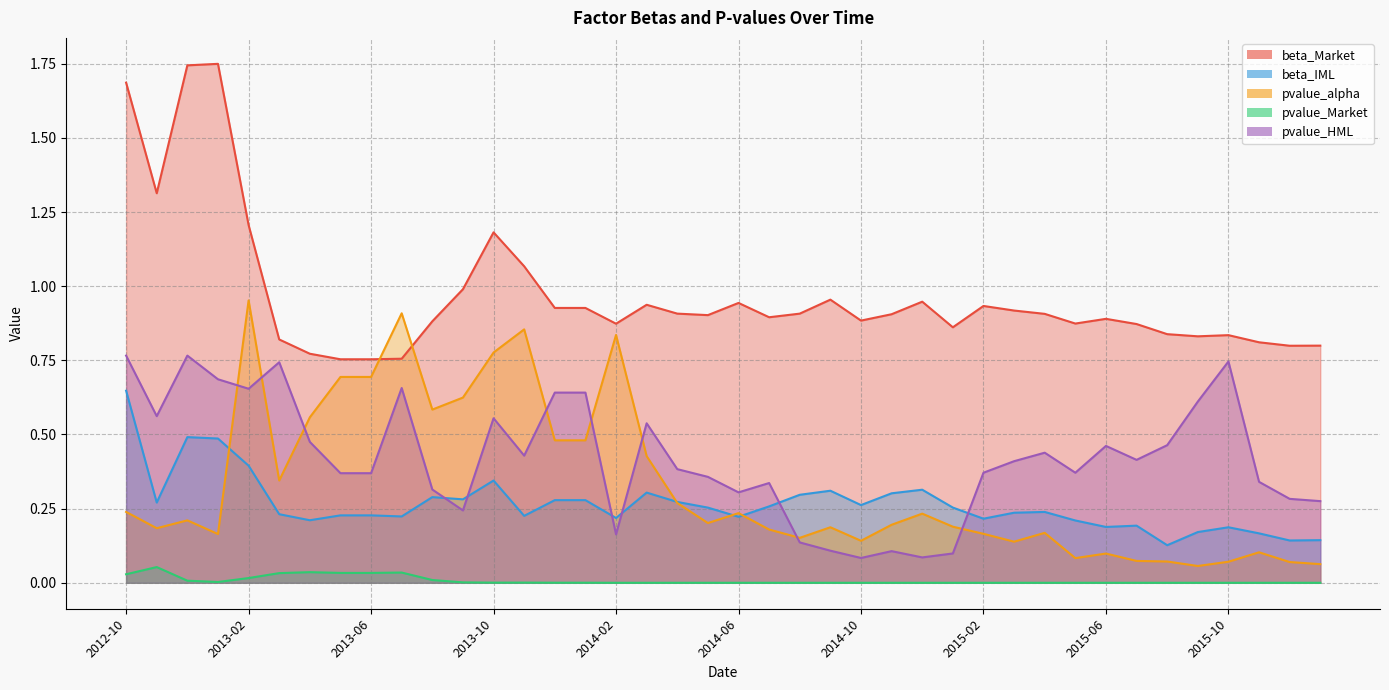

In pvalue_alpha, how many points are lower than both neighbors (excluding endpoints)?

10